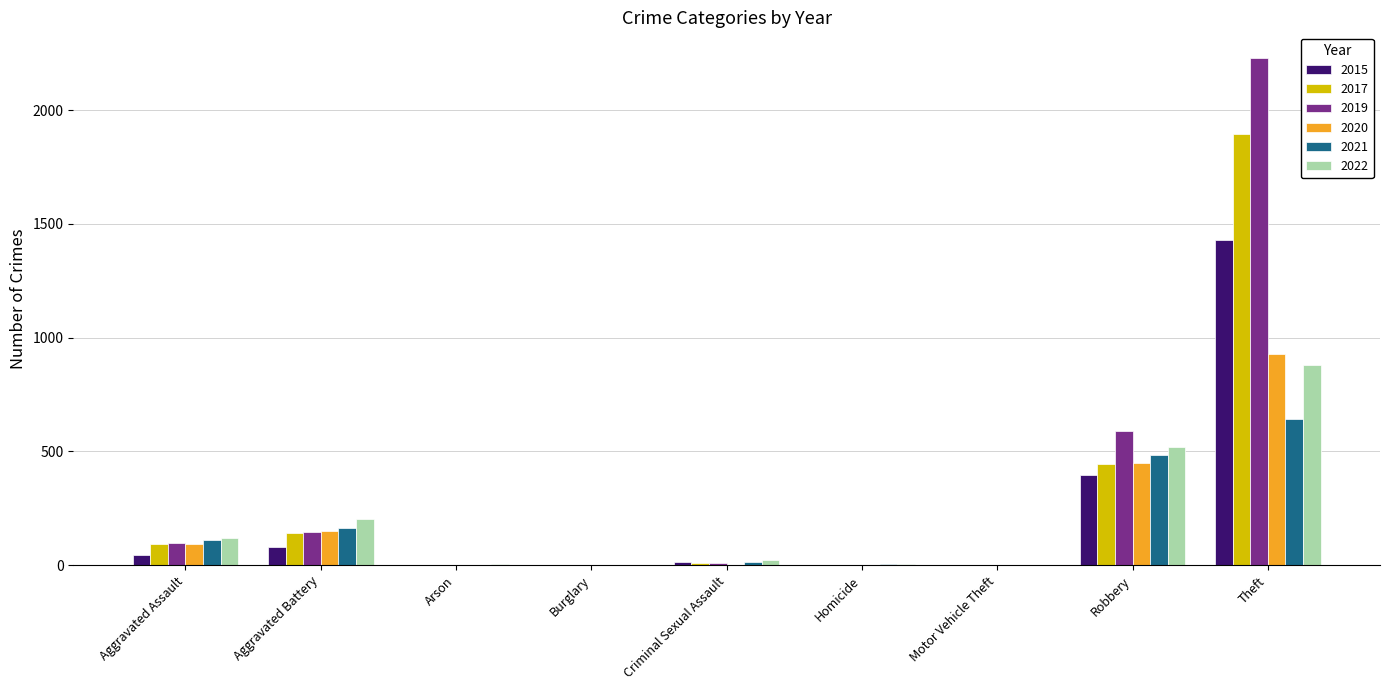

The 2020 series shows 930 at Theft. True or false?

True